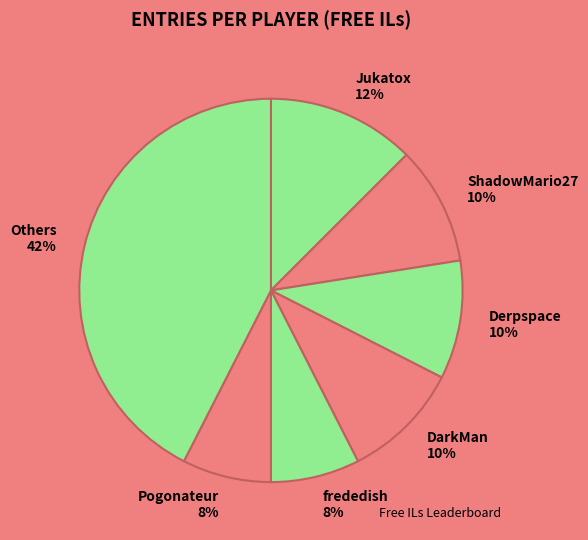

Which slice is the largest?

Others